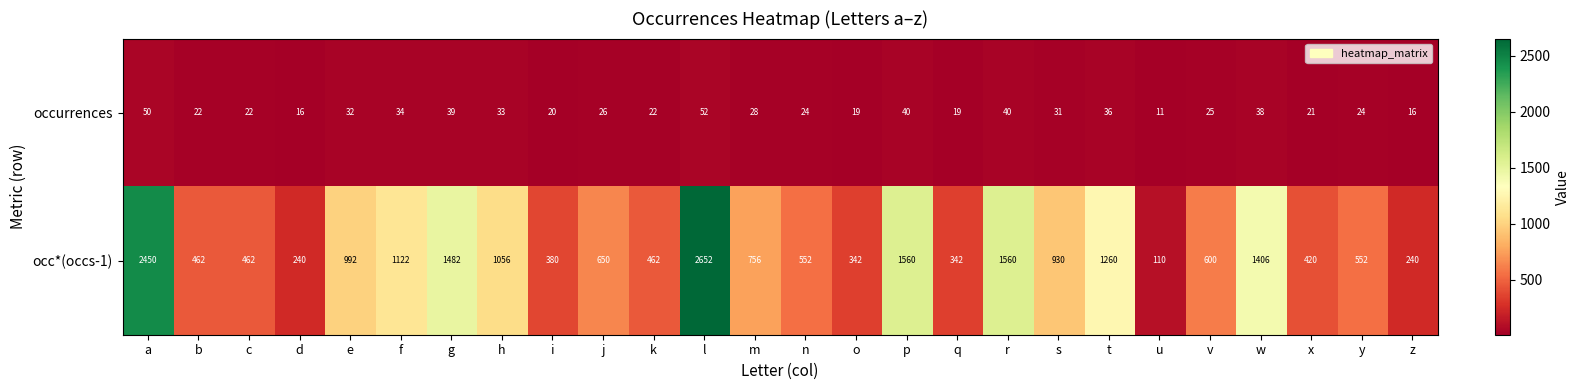

Is the value of occurrences at m greater than the value of occ*(occs-1) at a?

No